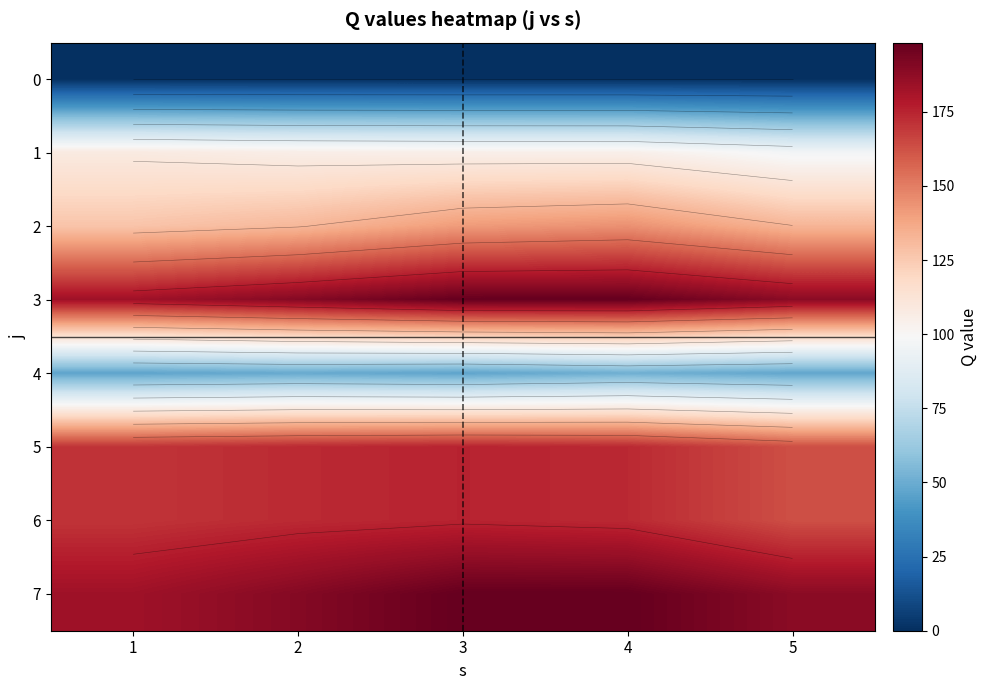

How many categories are shown in the chart?

5